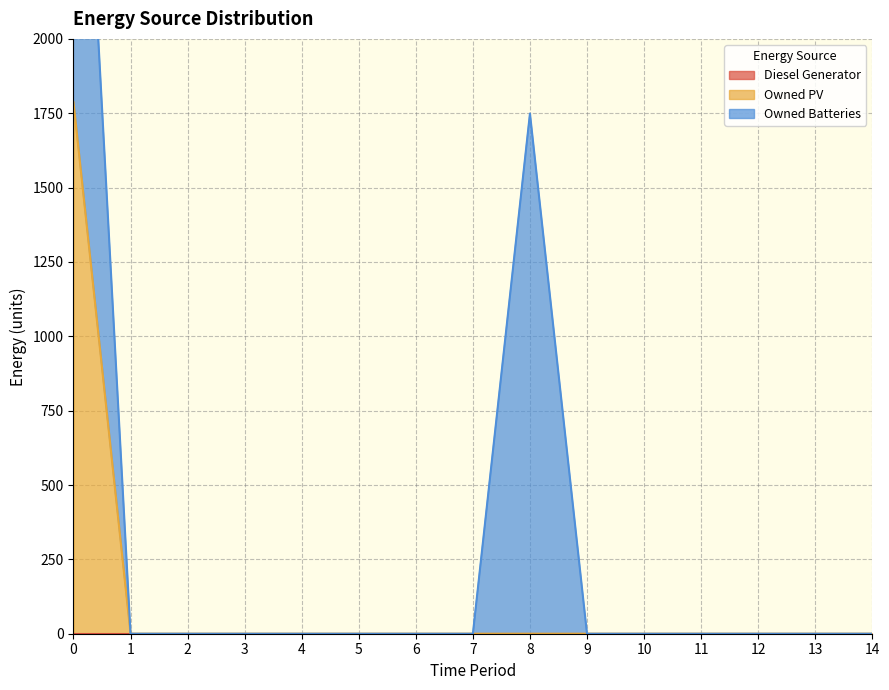

List the series in order of their overall mean, highest first.

Owned Batteries, Owned PV, Diesel Generator